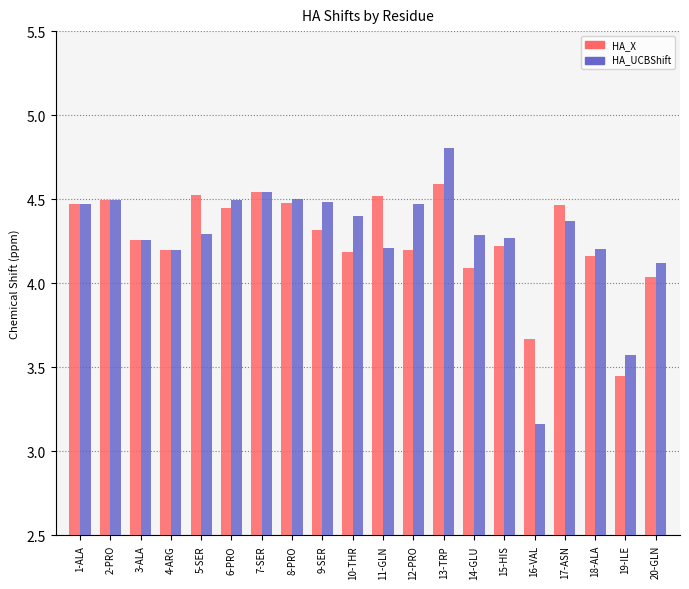

What is the sum of the HA_UCBShift values at 15-HIS and 9-SER?

8.7